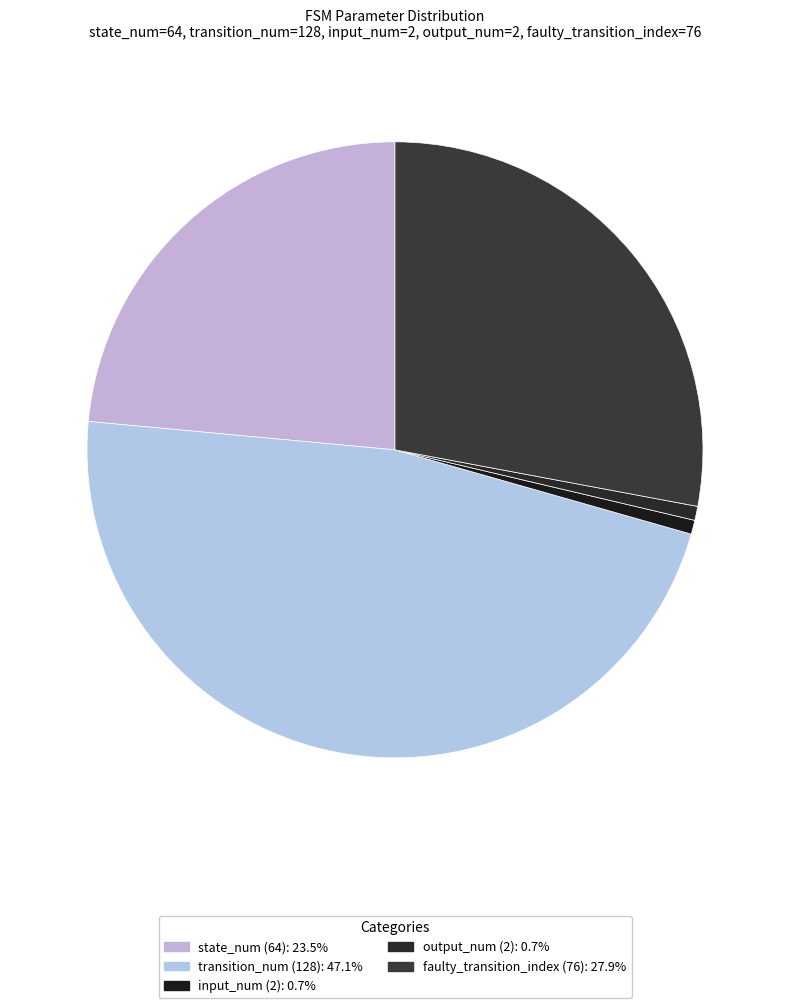

To the nearest percent, what is the difference between the largest and smallest slice percentages?

46%